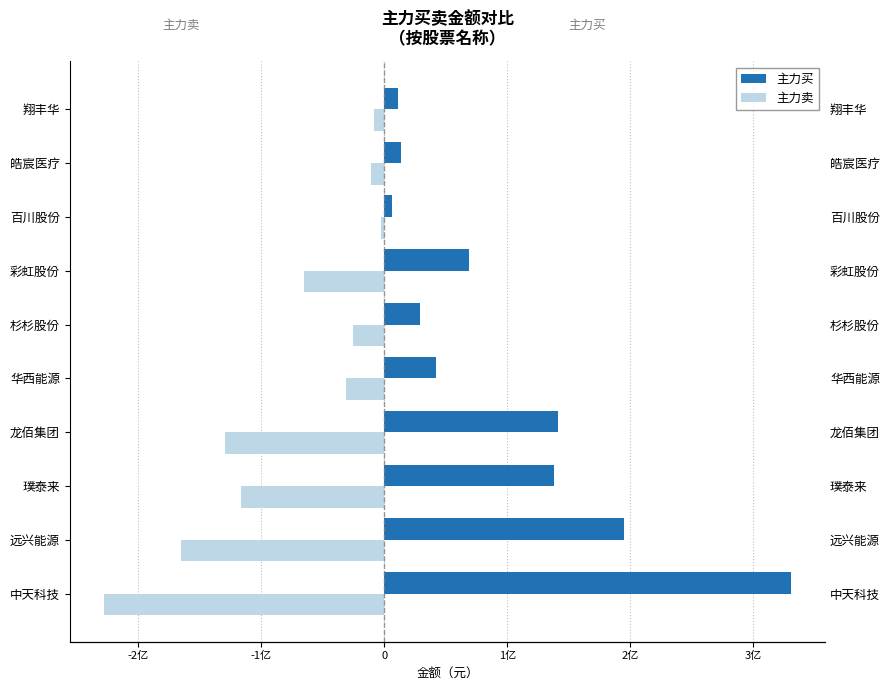

Rank the series by their average value, from lowest to highest.

主力卖, 主力买